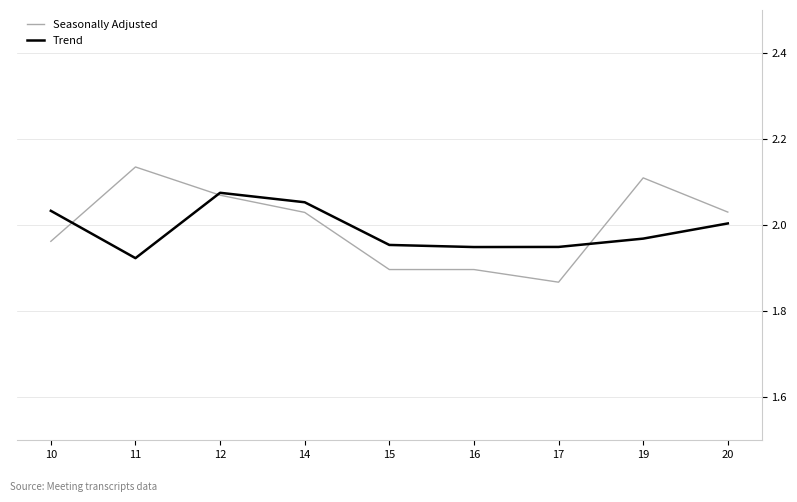

The Seasonally Adjusted series shows 0.9 at 16. True or false?

False